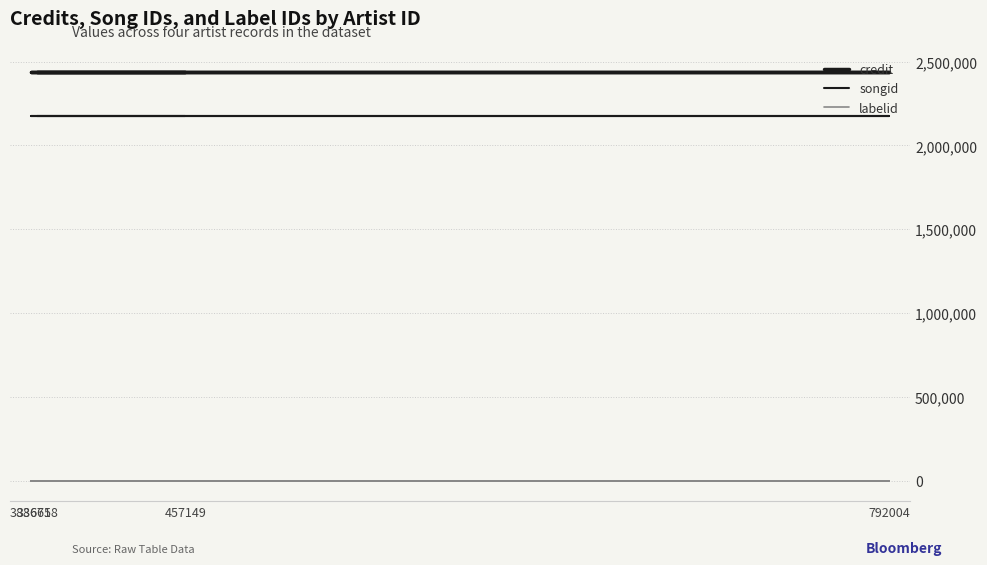

Which series has the widest spread of values?

credit